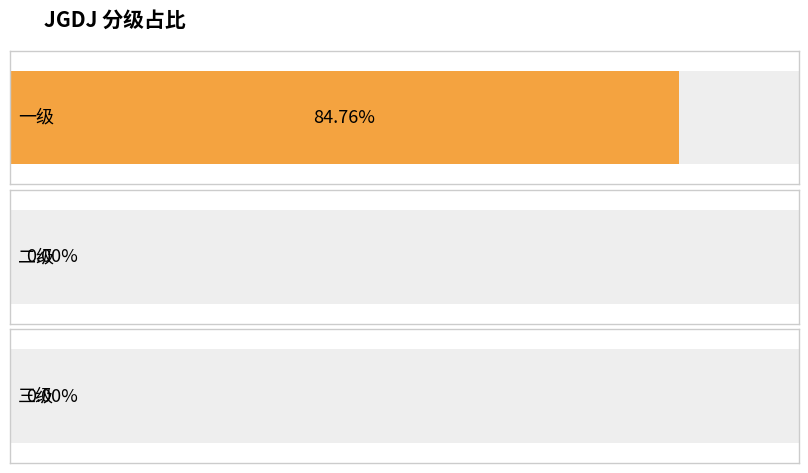

What is the label of the 1st bar from the right?

三级